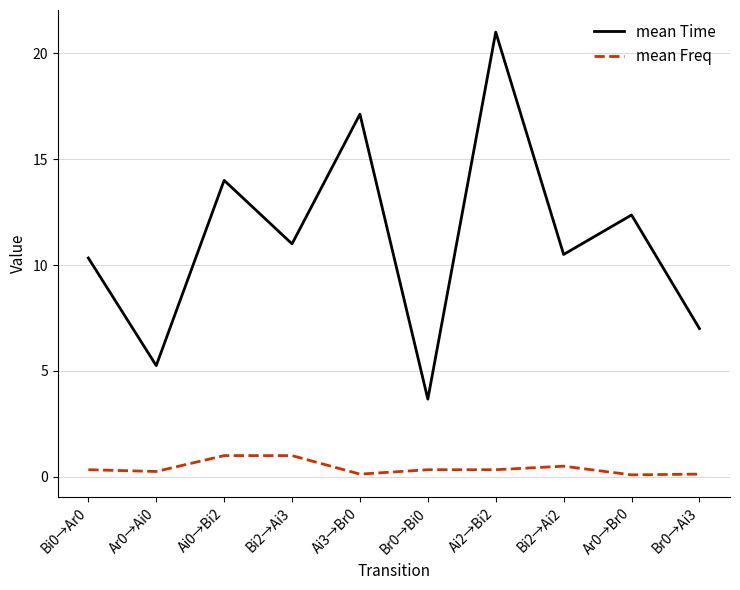

List the series in order of their overall mean, highest first.

mean Time, mean Freq